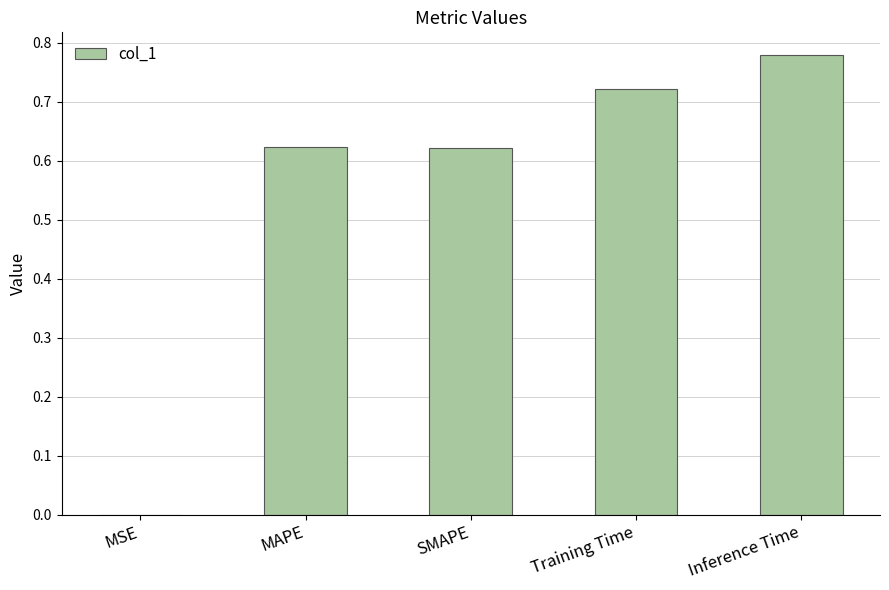

True or false: the data shows 0.5 at Training Time.

False